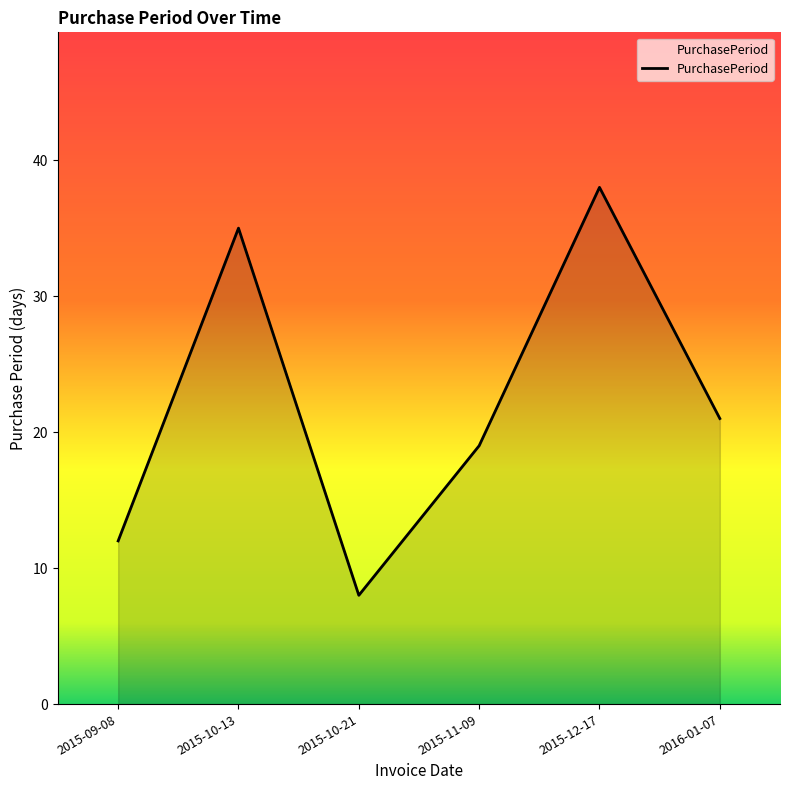

At which category does the data reach its first local peak?

2015-10-13